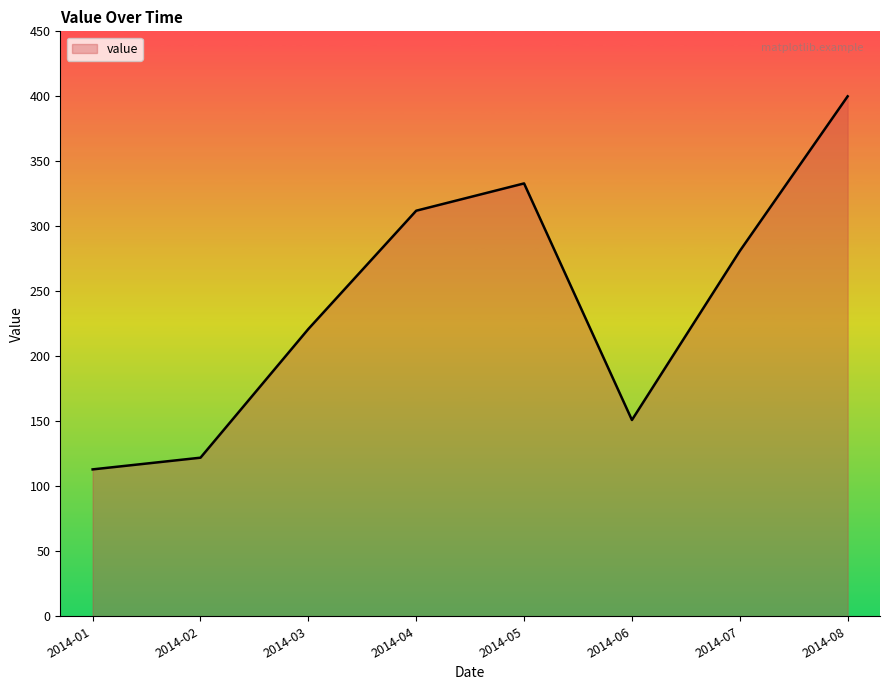

Reading left to right, list all the values displayed in this chart.

2014-01=113	2014-02=122	2014-03=221	2014-04=312	2014-05=333	2014-06=151	2014-07=281	2014-08=400